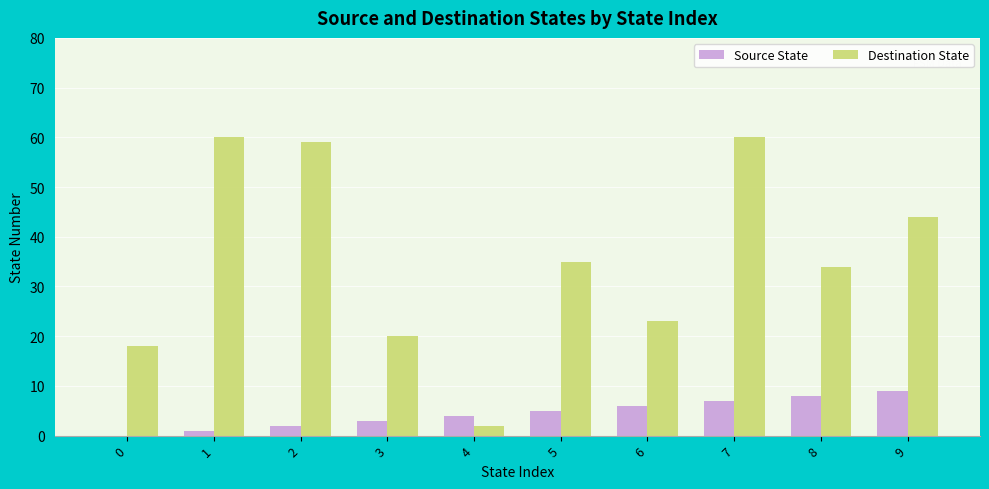

Does the chart contain stacked bars?

No